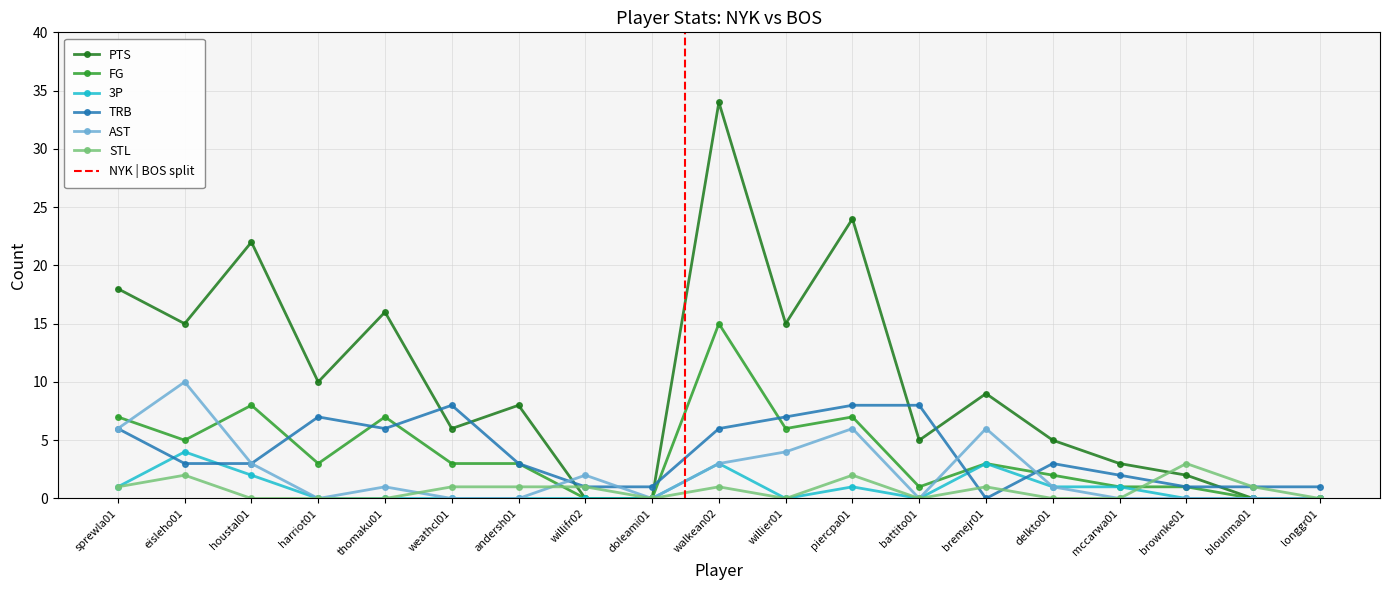

Reading left to right, extract all data points from this chart.

PTS: sprewla01=18	eisleho01=15	houstal01=22	harriot01=10	thomaku01=16	weathcl01=6	andersh01=8	willifr02=0	doleami01=0	walkean02=34	willier01=15	piercpa01=24	battito01=5	bremejr01=9	delkto01=5	mccarwa01=3	brownke01=2	blounma01=0	longgr01=0
FG: sprewla01=7	eisleho01=5	houstal01=8	harriot01=3	thomaku01=7	weathcl01=3	andersh01=3	willifr02=0	doleami01=0	walkean02=15	willier01=6	piercpa01=7	battito01=1	bremejr01=3	delkto01=2	mccarwa01=1	brownke01=1	blounma01=0	longgr01=0
3P: sprewla01=1	eisleho01=4	houstal01=2	harriot01=0	thomaku01=0	weathcl01=0	andersh01=0	willifr02=0	doleami01=0	walkean02=3	willier01=0	piercpa01=1	battito01=0	bremejr01=3	delkto01=1	mccarwa01=1	brownke01=0	blounma01=0	longgr01=0
TRB: sprewla01=6	eisleho01=3	houstal01=3	harriot01=7	thomaku01=6	weathcl01=8	andersh01=3	willifr02=1	doleami01=1	walkean02=6	willier01=7	piercpa01=8	battito01=8	bremejr01=0	delkto01=3	mccarwa01=2	brownke01=1	blounma01=1	longgr01=1
AST: sprewla01=6	eisleho01=10	houstal01=3	harriot01=0	thomaku01=1	weathcl01=0	andersh01=0	willifr02=2	doleami01=0	walkean02=3	willier01=4	piercpa01=6	battito01=0	bremejr01=6	delkto01=1	mccarwa01=0	brownke01=0	blounma01=0	longgr01=0
STL: sprewla01=1	eisleho01=2	houstal01=0	harriot01=0	thomaku01=0	weathcl01=1	andersh01=1	willifr02=1	doleami01=0	walkean02=1	willier01=0	piercpa01=2	battito01=0	bremejr01=1	delkto01=0	mccarwa01=0	brownke01=3	blounma01=1	longgr01=0